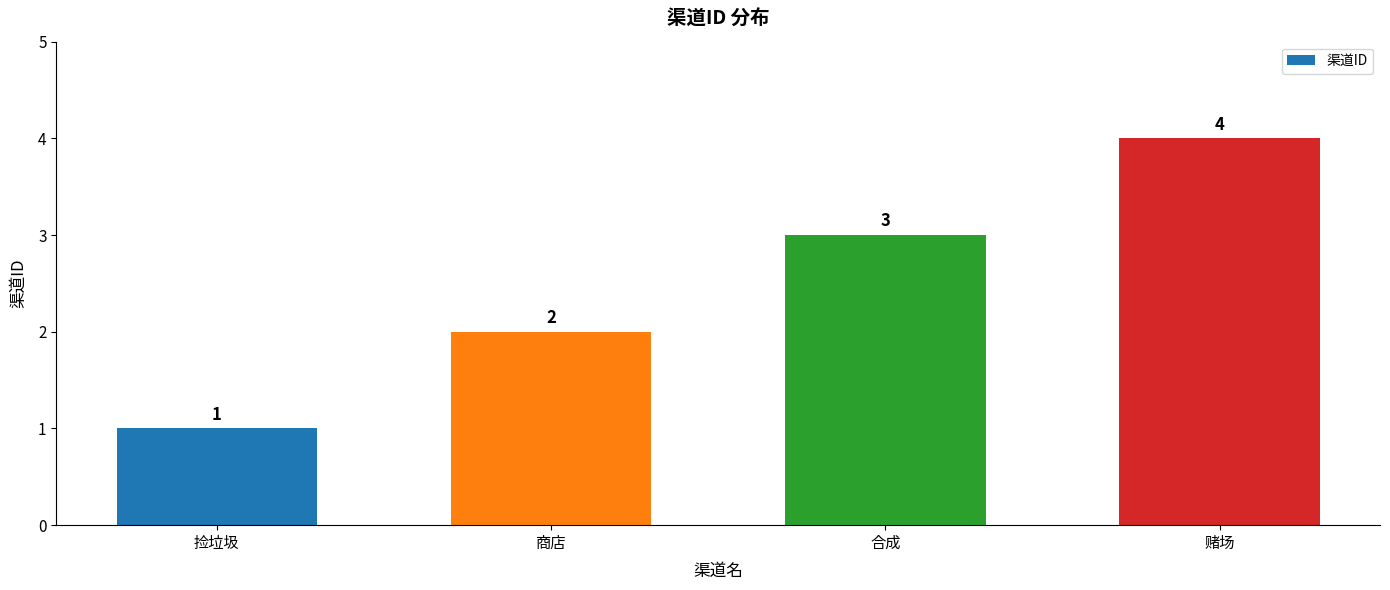

How many values are below 3?

2